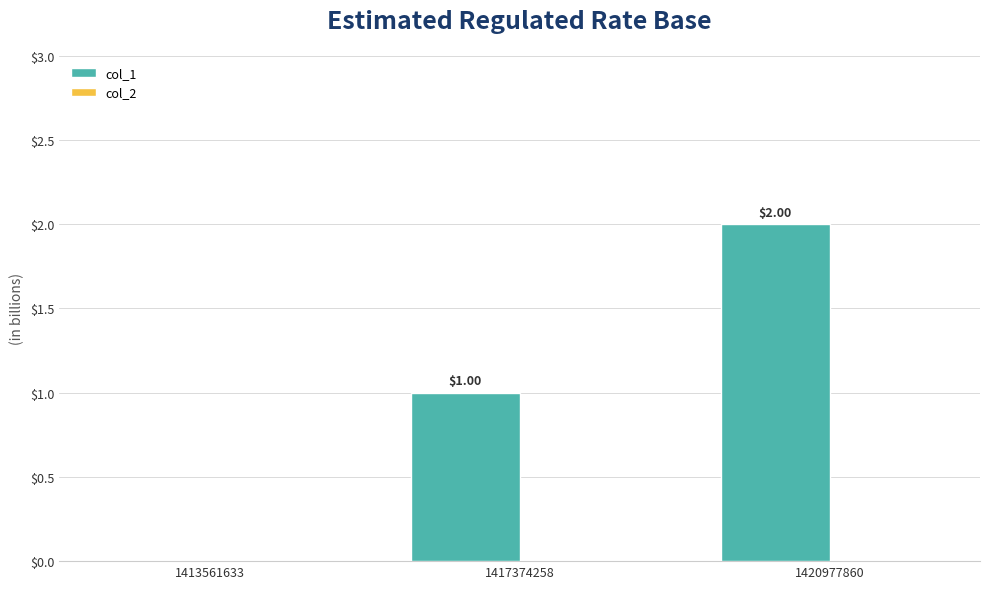

Approximately how many times larger is the value at 1420977860 compared to 1417374258?

2.0